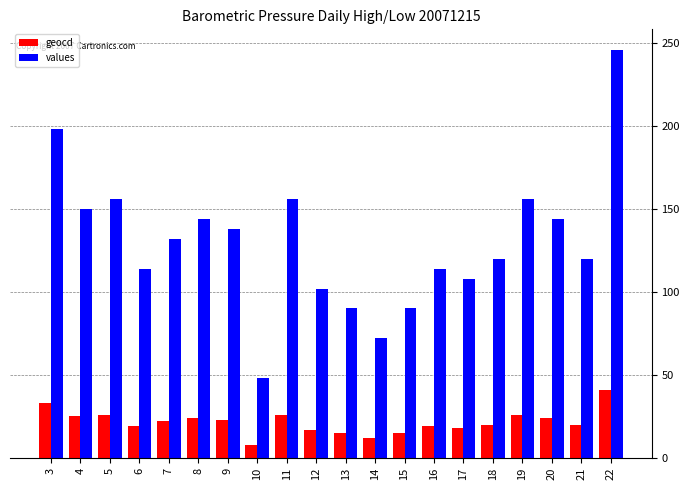

At which category is the sum across all series the highest?

22